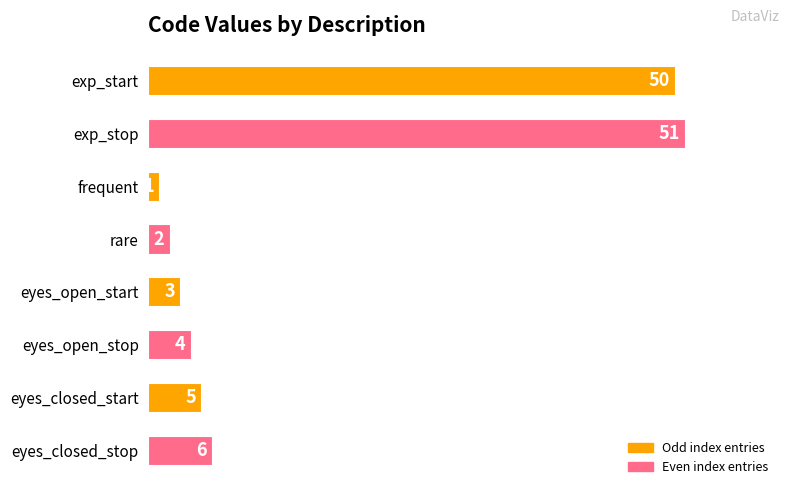

Rank the categories by value from lowest to highest.

frequent, rare, eyes_open_start, eyes_open_stop, eyes_closed_start, eyes_closed_stop, exp_start, exp_stop